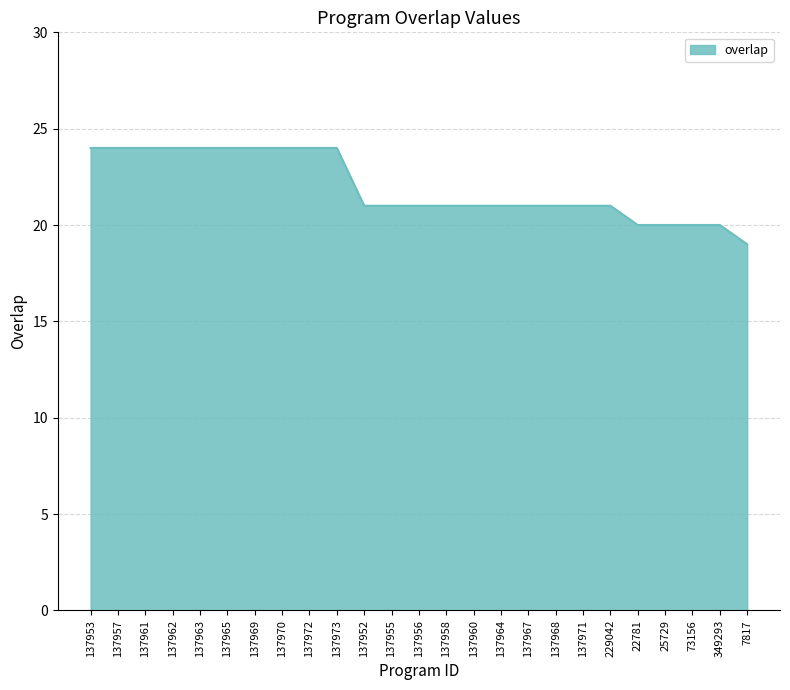

What is the smallest value displayed?

19